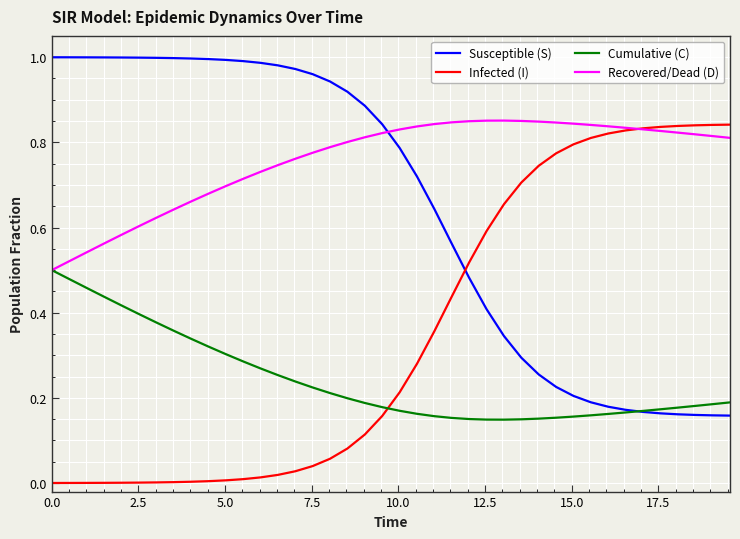

Which series has the largest total across all categories?

Recovered/Dead (D)